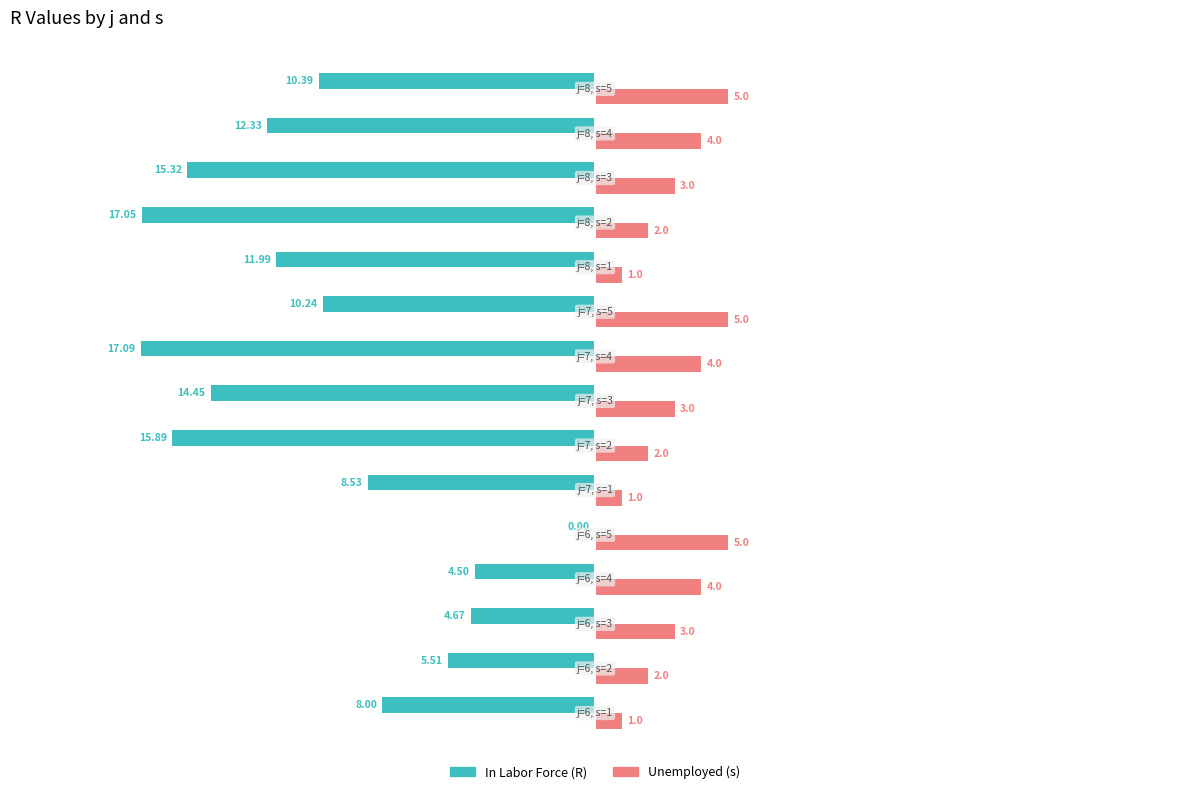

How many distinct data groups are displayed?

2